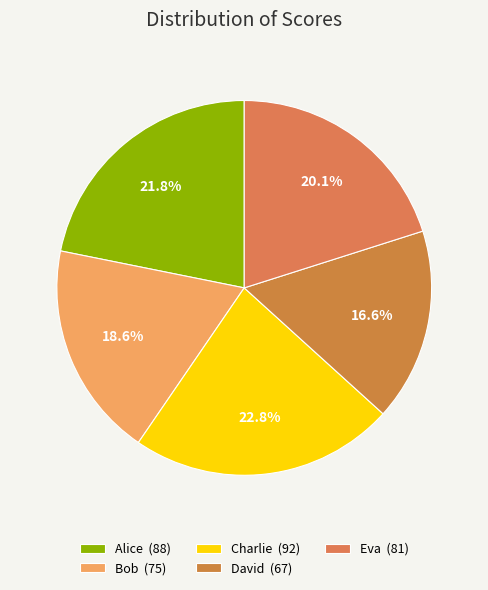

Which category has the smallest portion of the pie?

David